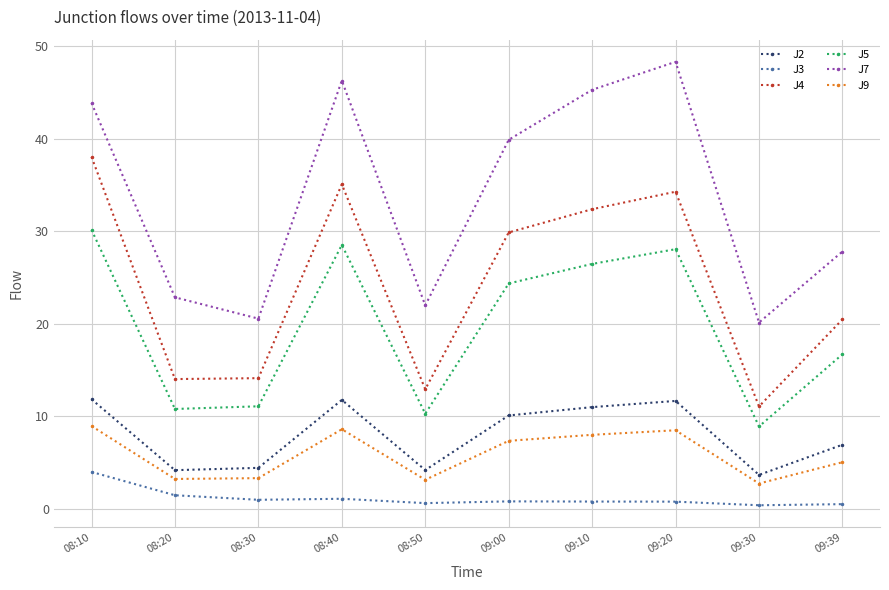

List the series in order of their peak value, lowest first.

J3, J9, J2, J5, J4, J7